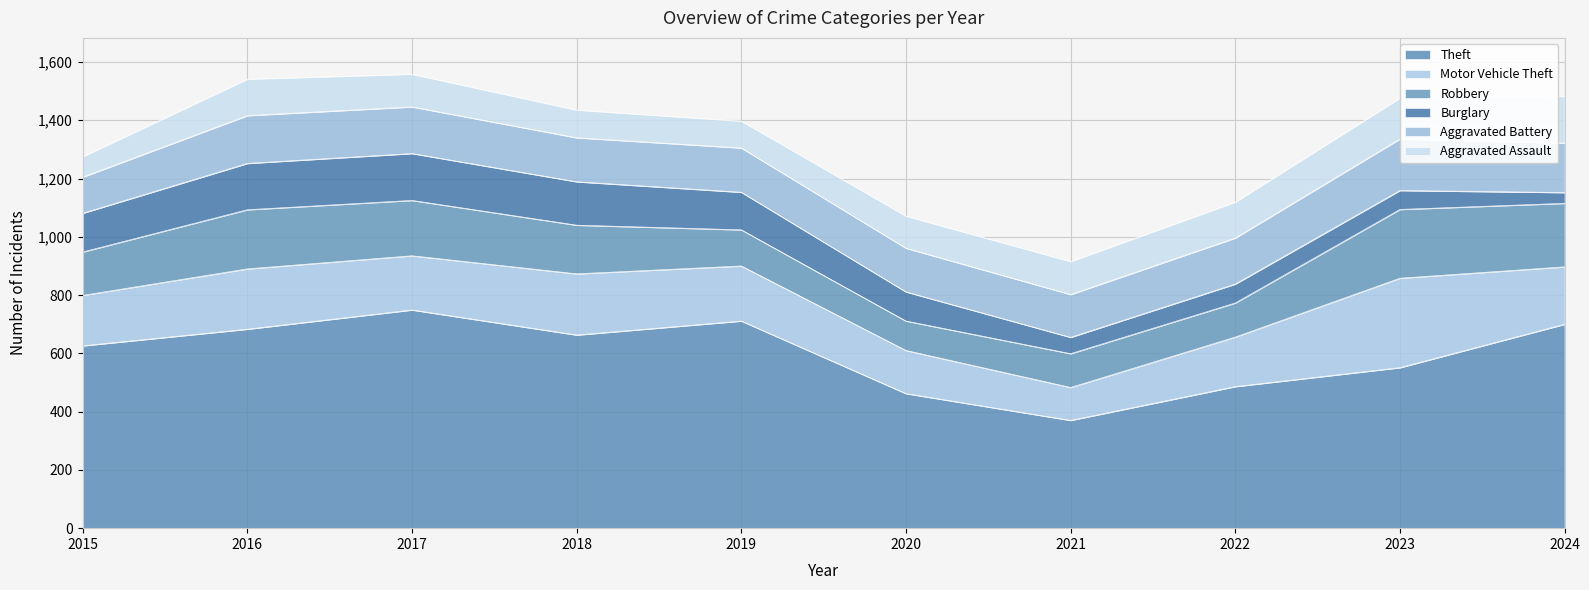

What is the smallest value displayed?

37